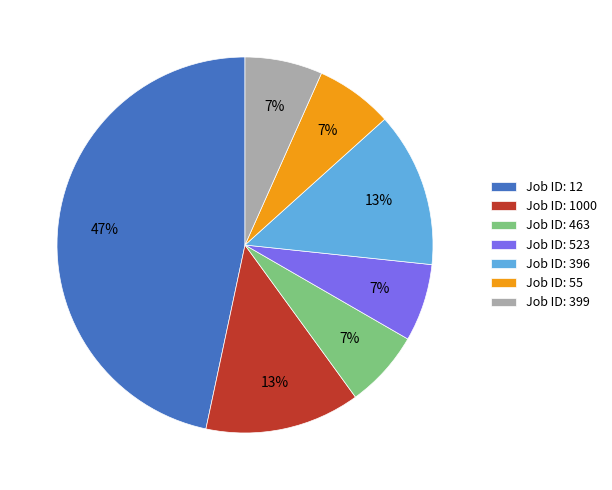

Is there any slice that represents more than half of the pie?

No